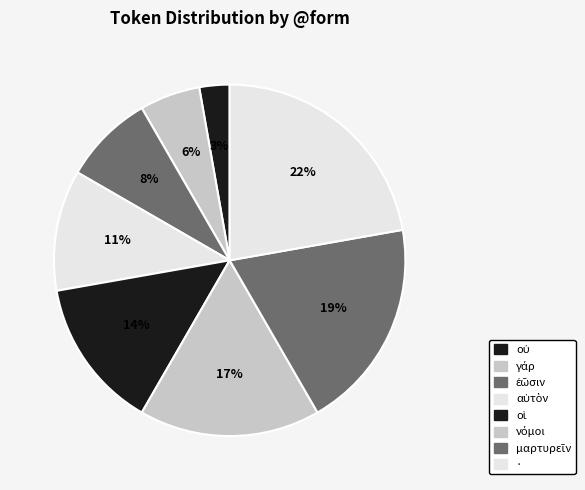

Count the number of slices in the pie.

8